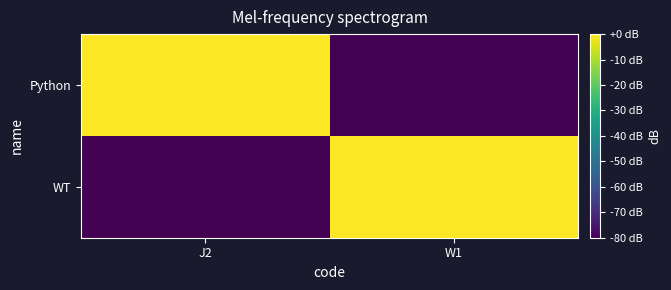

Between J2 and W1, which series saw the biggest shift?

Python